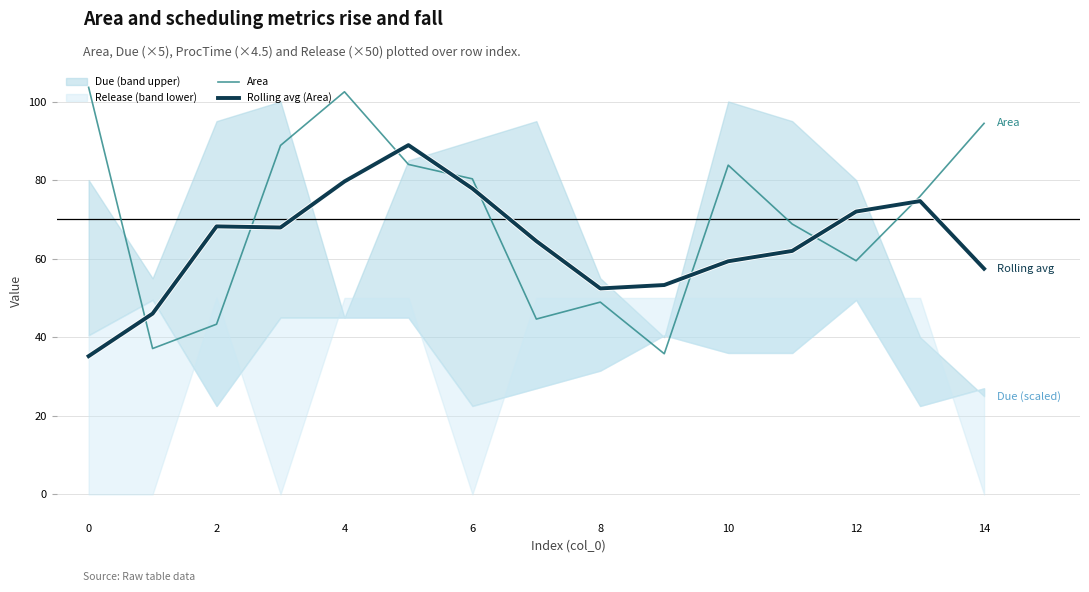

What is the average value of the Area series?

70.1